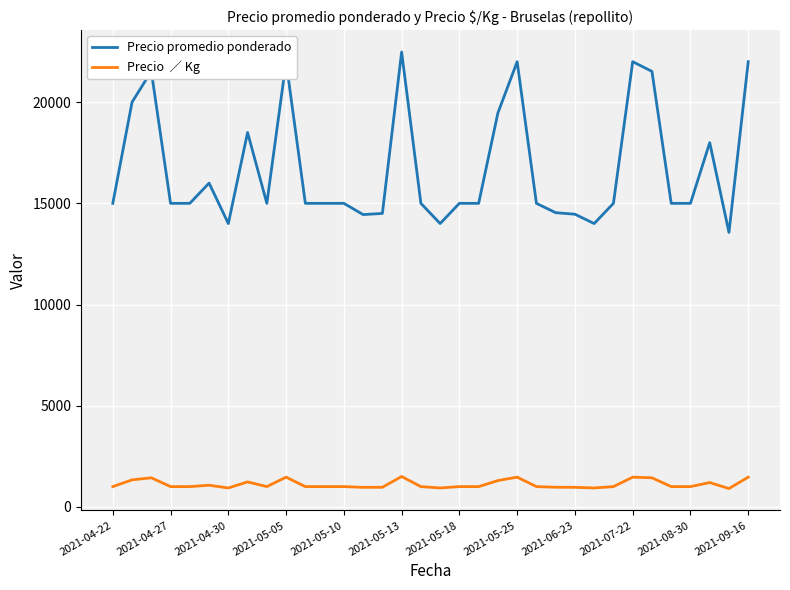

How many lines are shown in the chart?

2